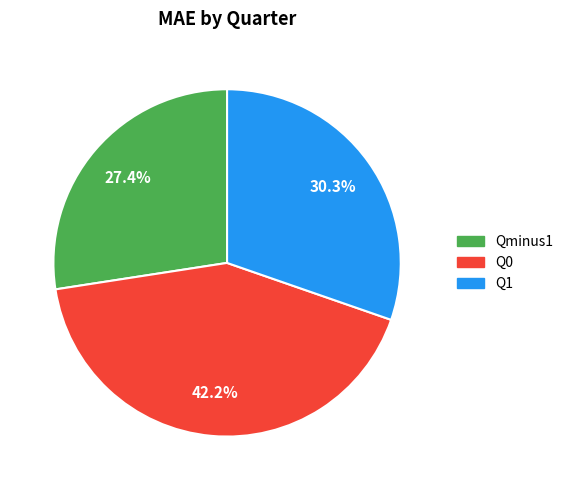

How many segments does this pie chart have?

3